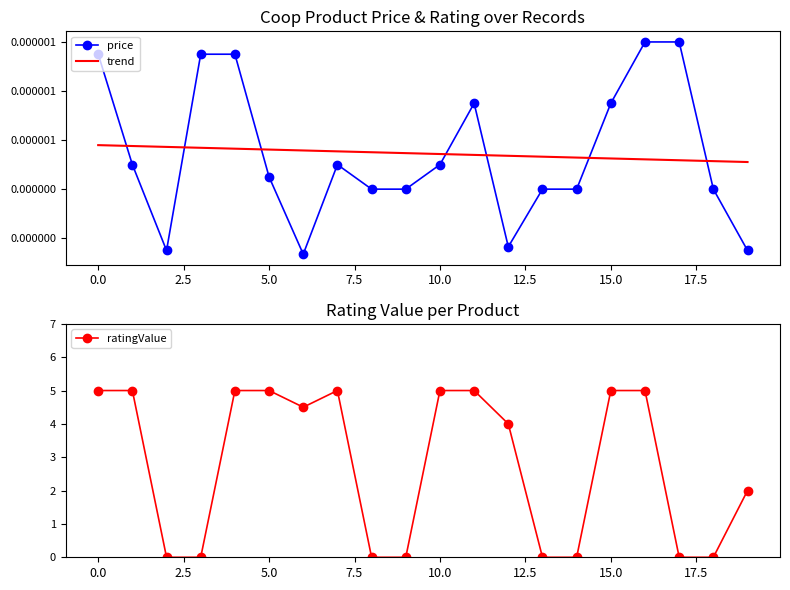

What position from the right is 19?

1